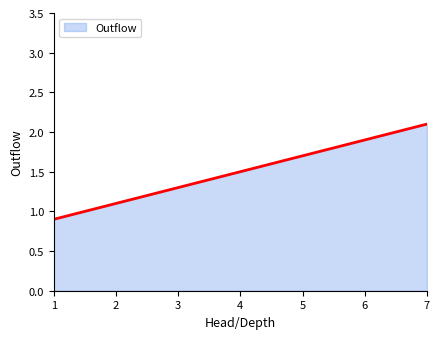

What is the difference between the values at 4 and 1?

0.6